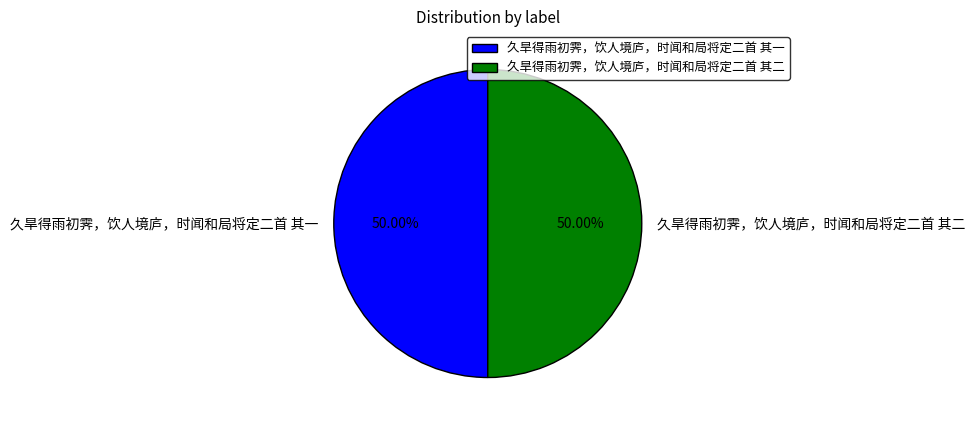

What percentage is the 久旱得雨初霁，饮人境庐，时闻和局将定二首 其一 slice, to the nearest percent?

50%